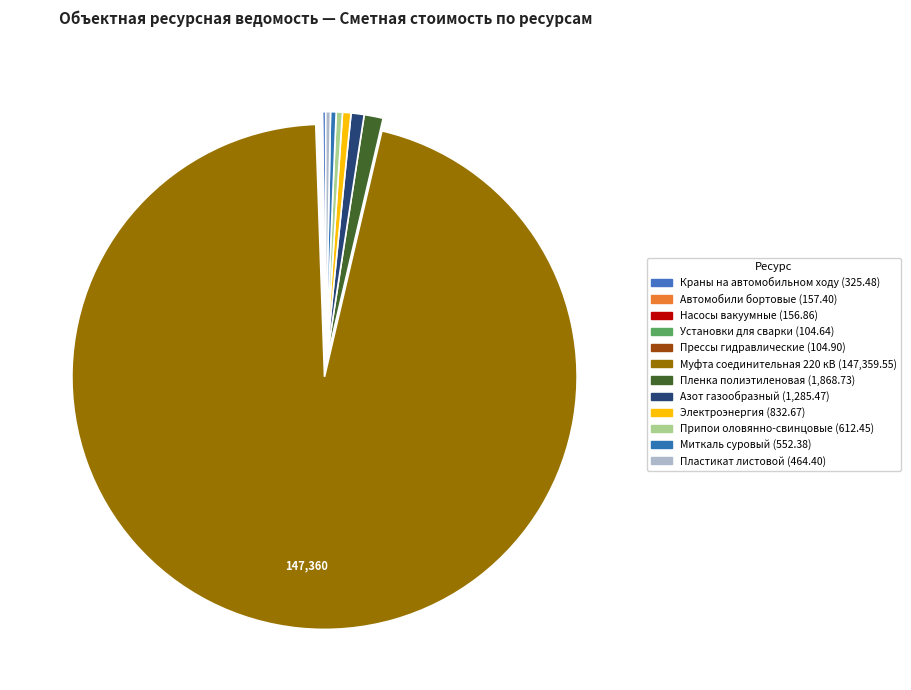

Is there a majority slice in this chart?

Yes